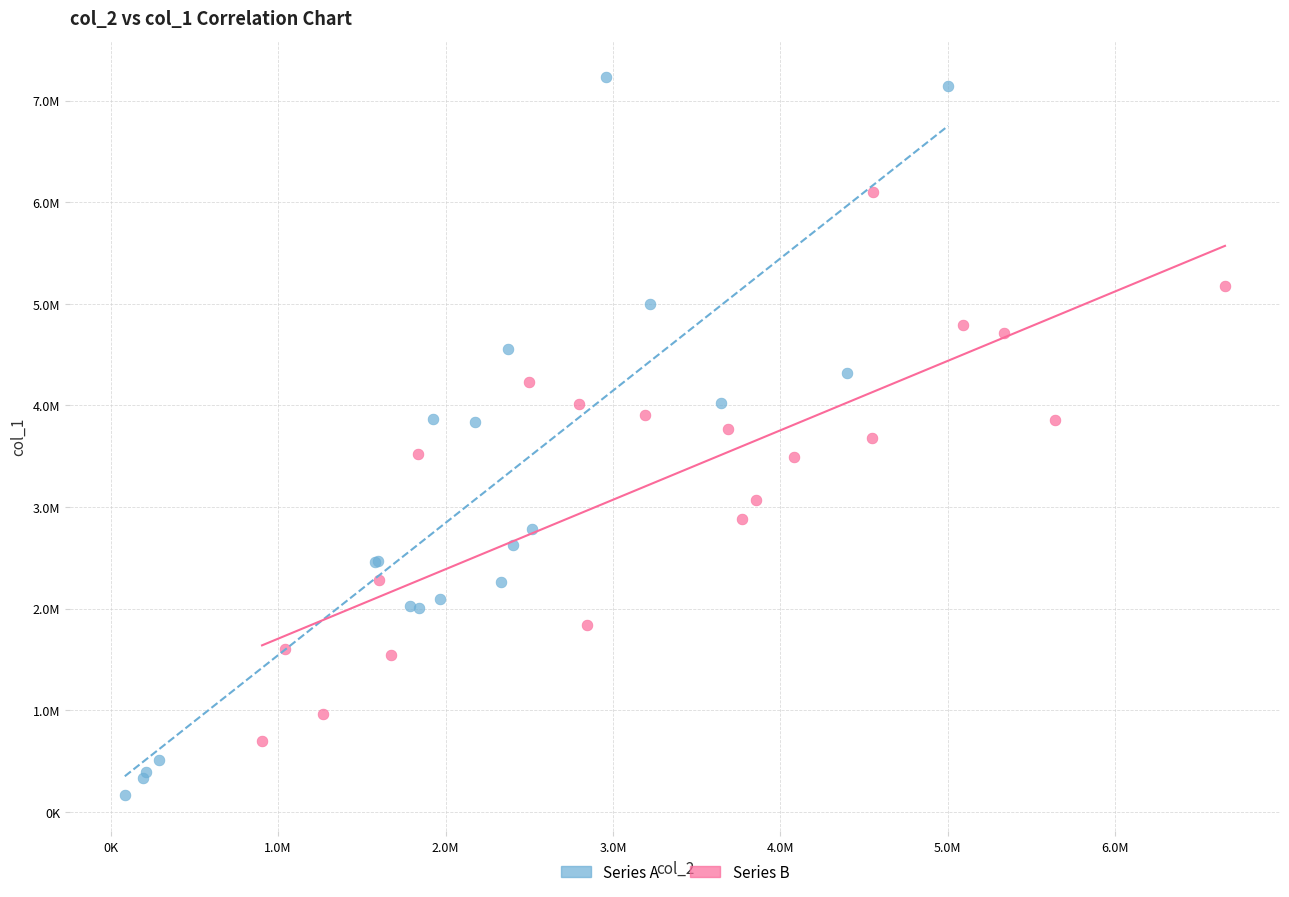

Which series has the largest Y range (max minus min)?

Series A